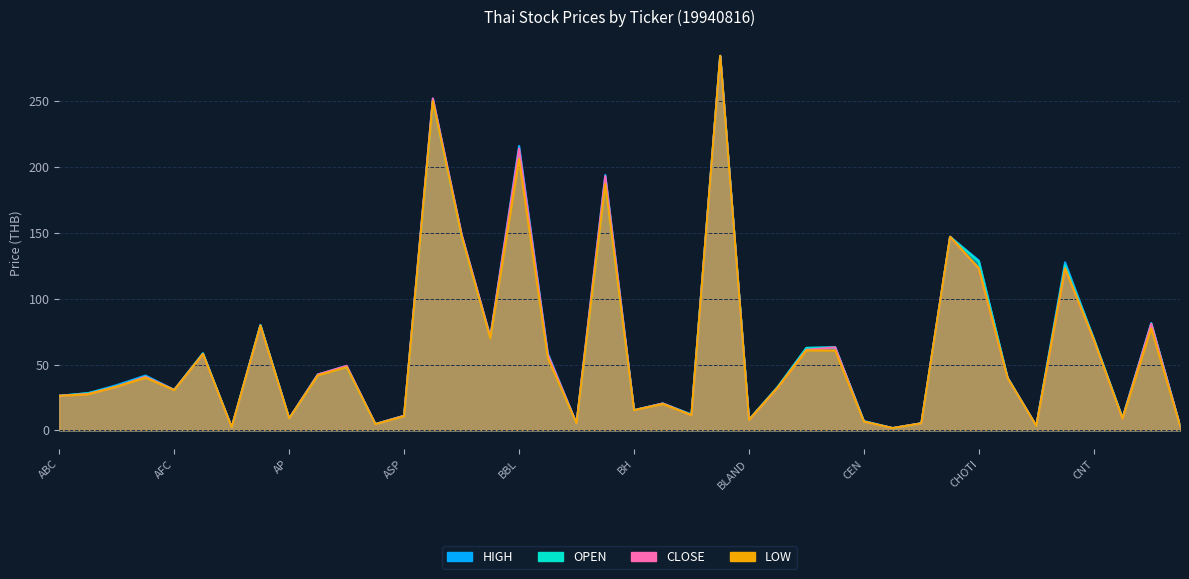

The value of LOW at ABC is 26.2. True or false?

True